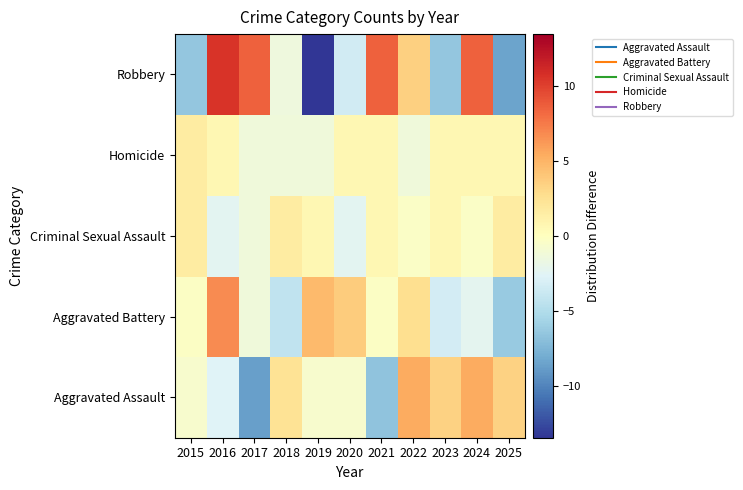

At which category does the chart reach its peak across all series?

2016